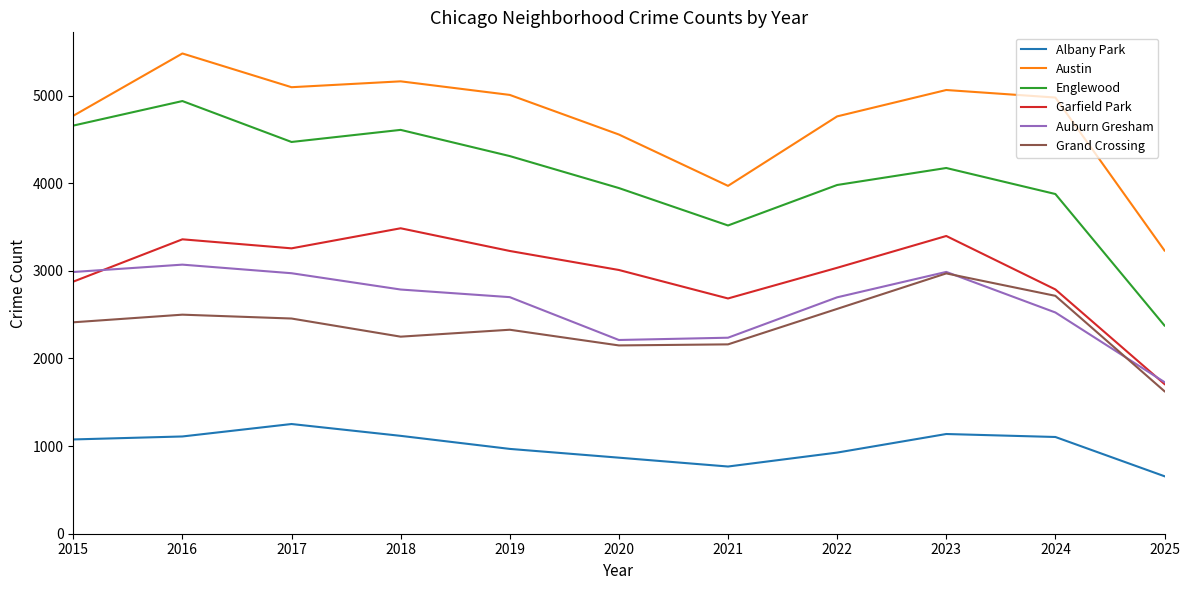

How many interior local valleys does the Garfield Park series have?

2